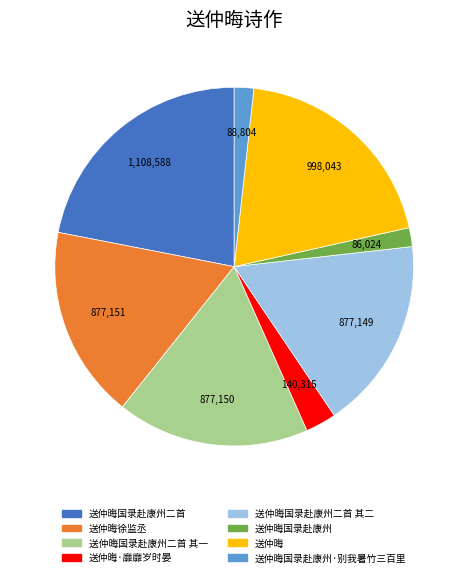

Is there any slice that represents more than half of the pie?

No